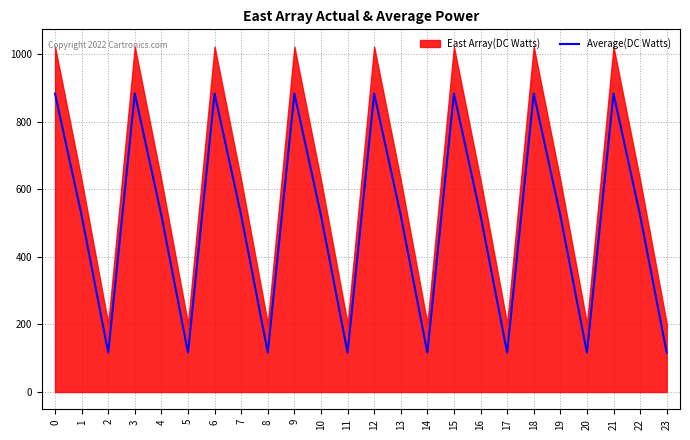

What is the lowest value of the Average(DC Watts) series?

116.7